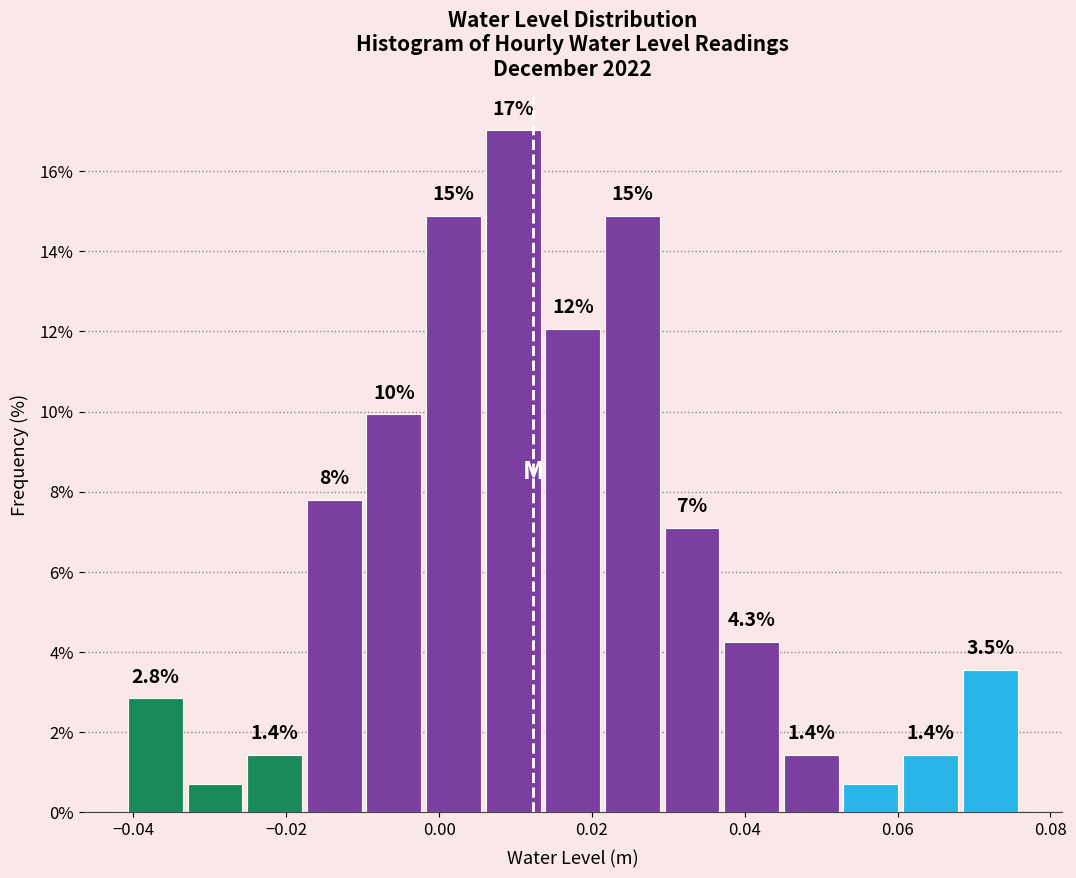

Around what value on the x-axis is the tallest bar? Give the approximate position of its centre, as read against the axis.

0.010